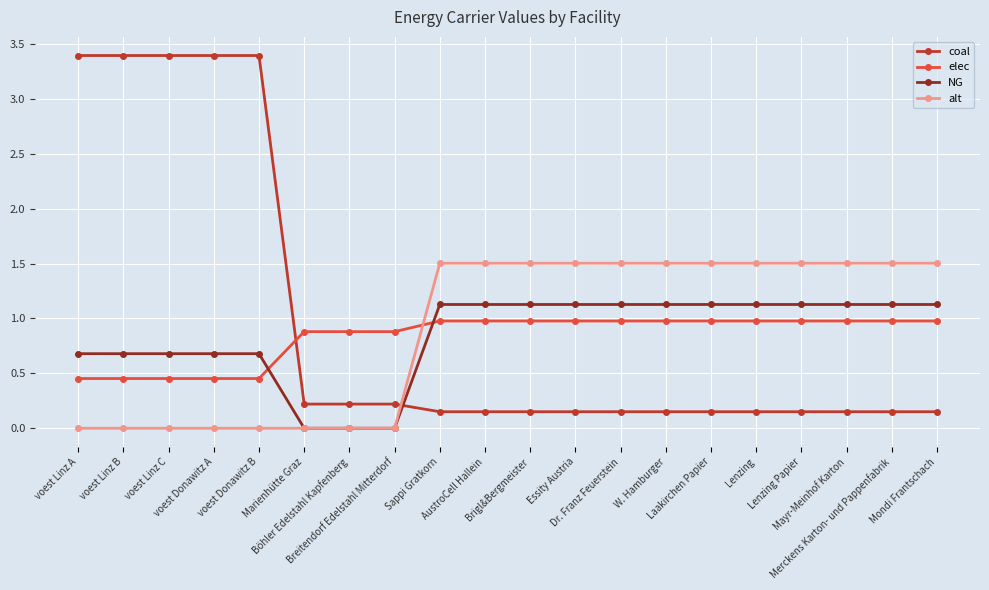

What is the difference between the coal values at voest Donawitz A and Böhler Edelstahl Kapfenberg?

3.2